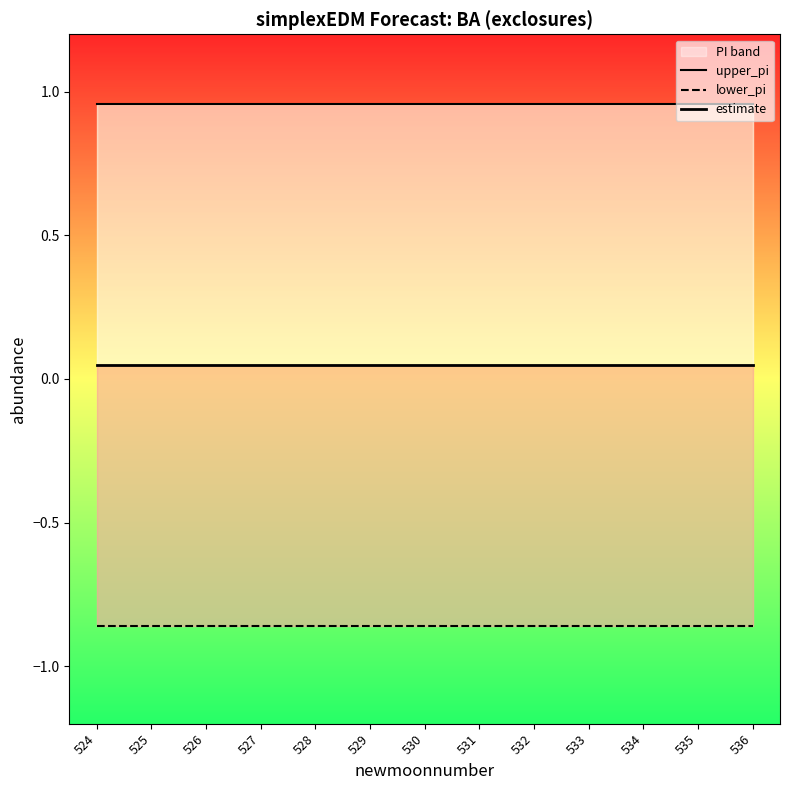

True or false: lower_pi has more than 1 interior local peaks.

False